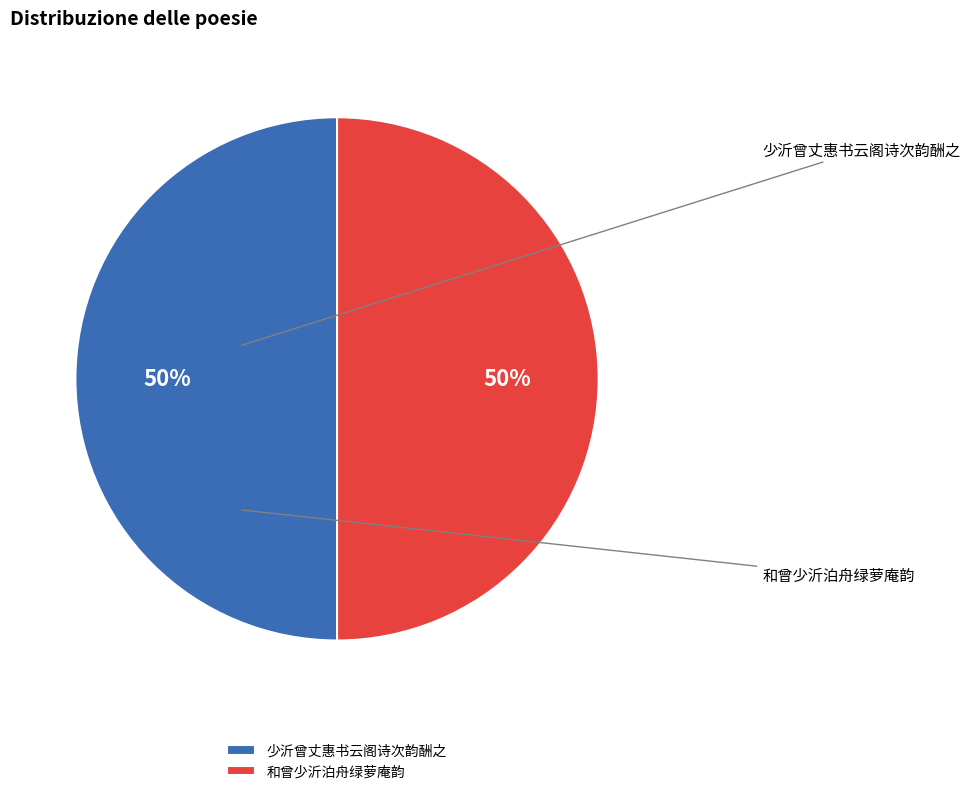

To the nearest percent, what portion does 少沂曾丈惠书云阁诗次韵酬之 represent?

50%